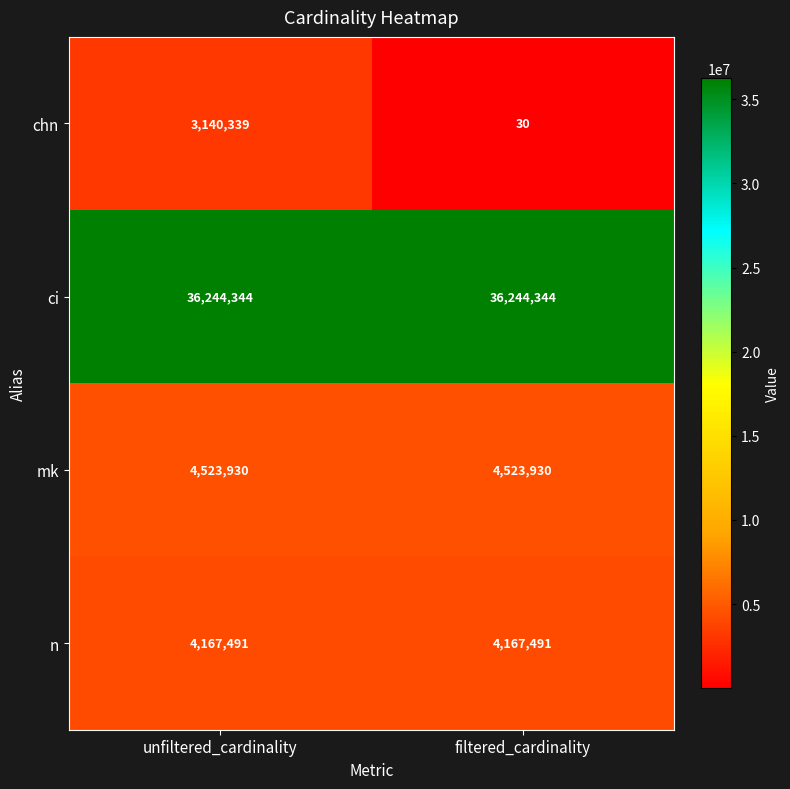

At which category is the sum across all series the highest?

unfiltered_cardinality